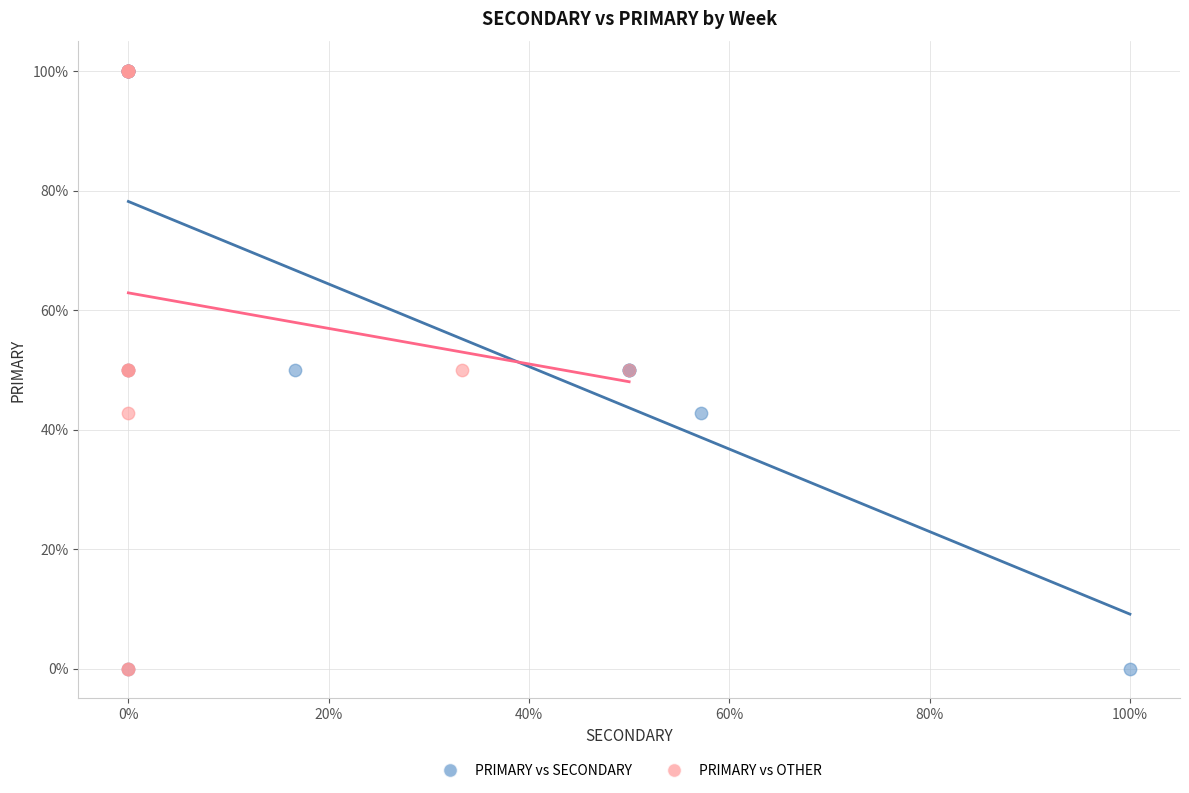

What are all the series names shown in the legend?

PRIMARY vs SECONDARY, PRIMARY vs OTHER